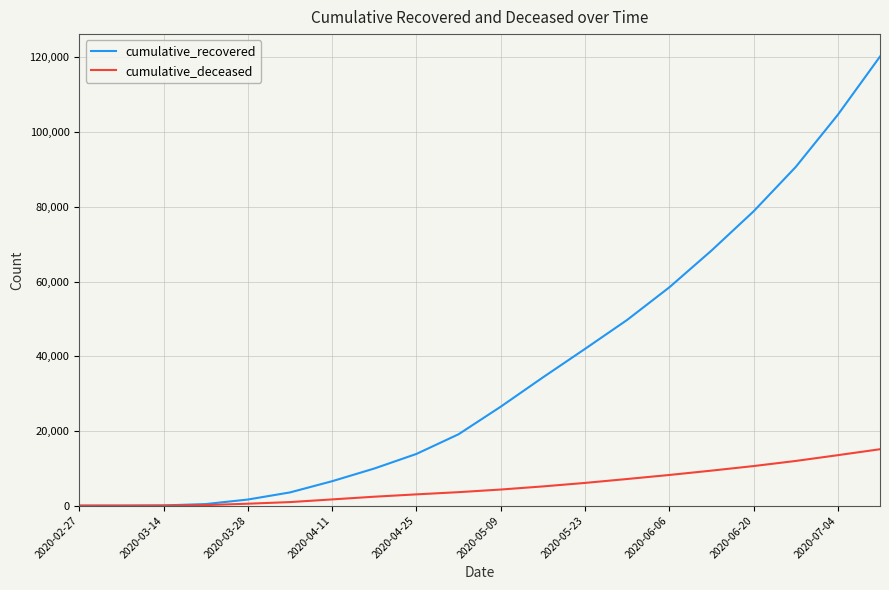

Does the chart have visible grid lines?

Yes